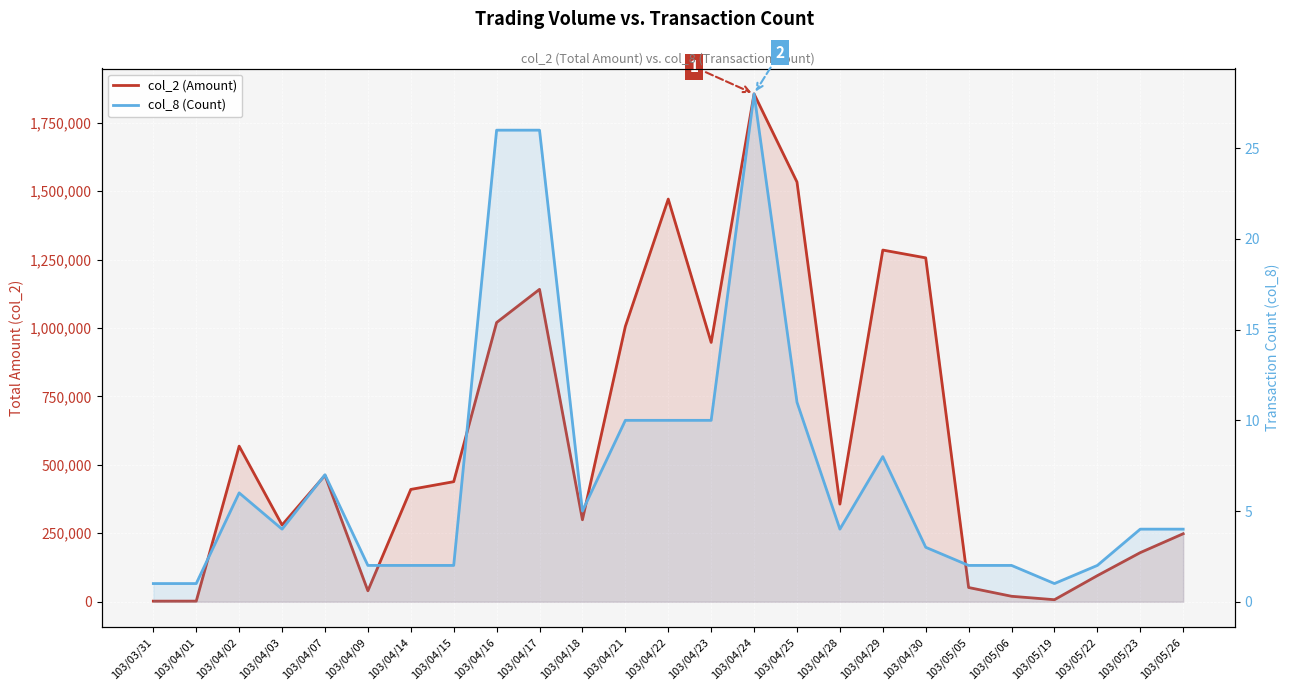

Where is the first local minimum for col_8 (Count)?

103/04/03